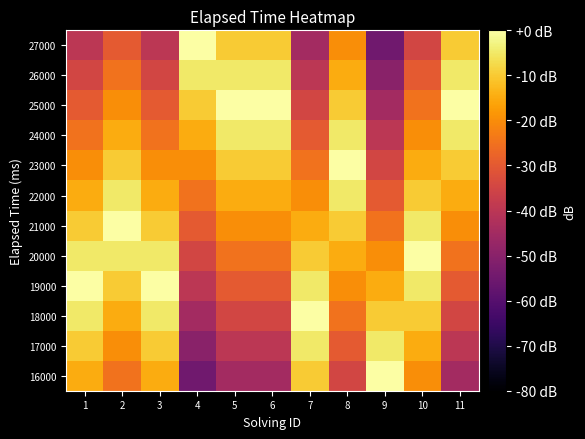

How many series are shown in this chart?

12